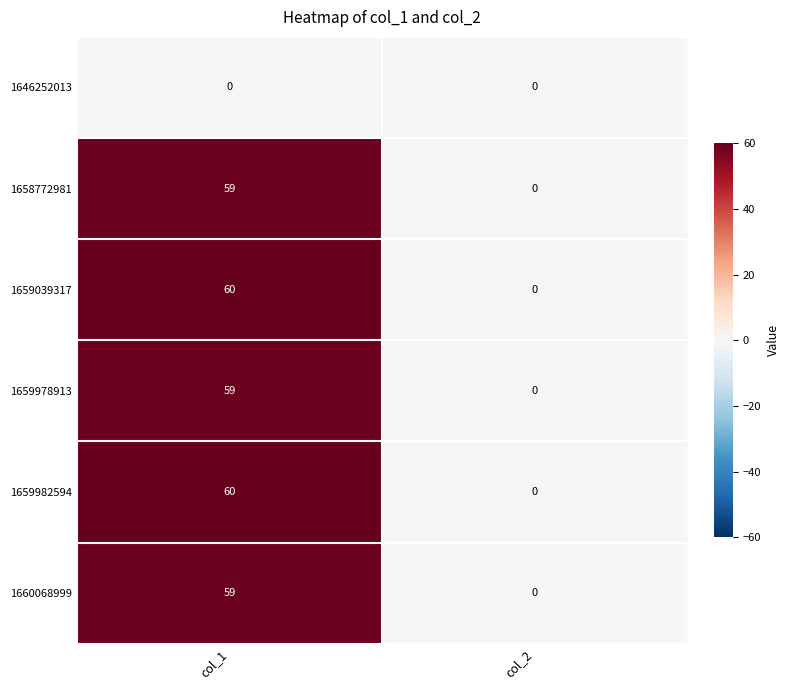

Count the number of categories in the chart.

2